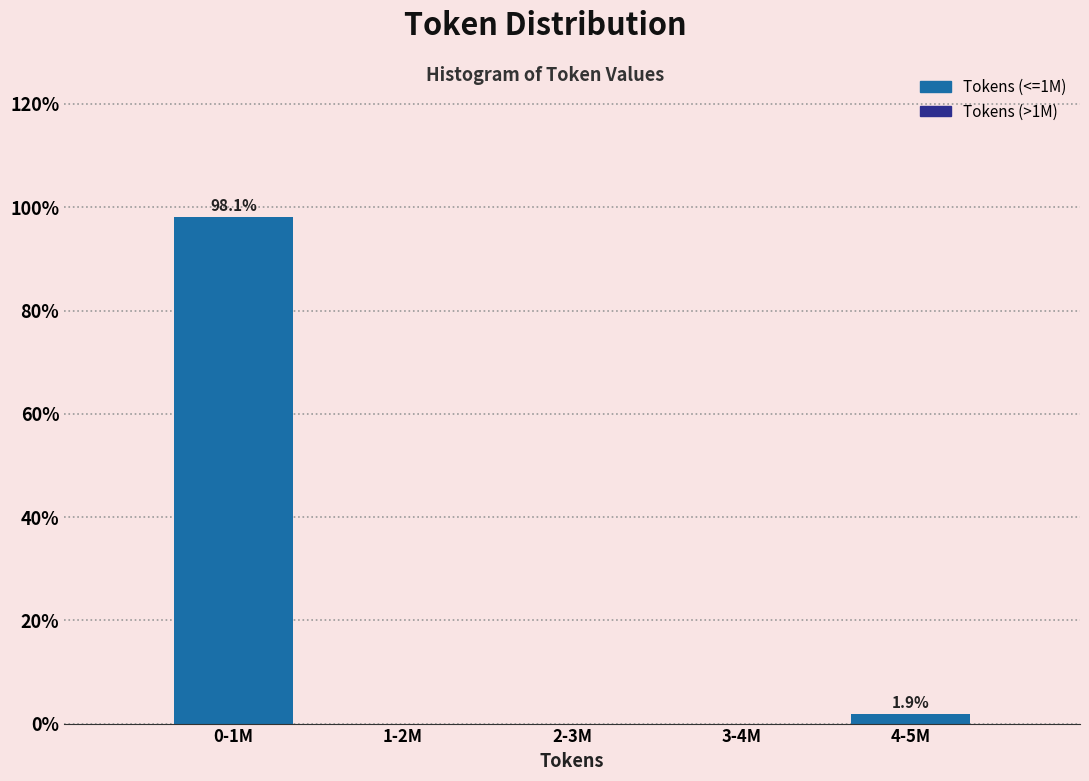

Reading right to left, transcribe all the data shown in this chart.

4-5M=1.9	3-4M=0.0	2-3M=0.0	1-2M=0.0	0-1M=98.1